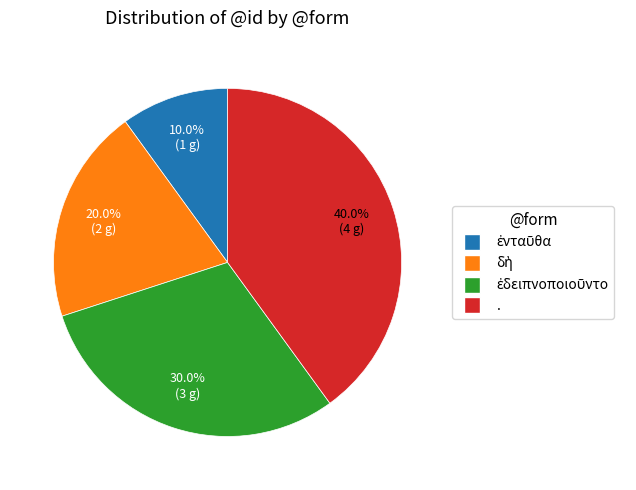

Is there a majority slice in this chart?

No